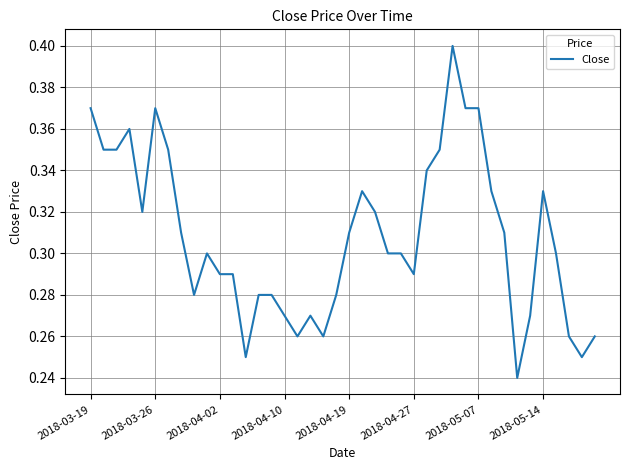

True or false: the data has more than 1 interior local peaks.

True